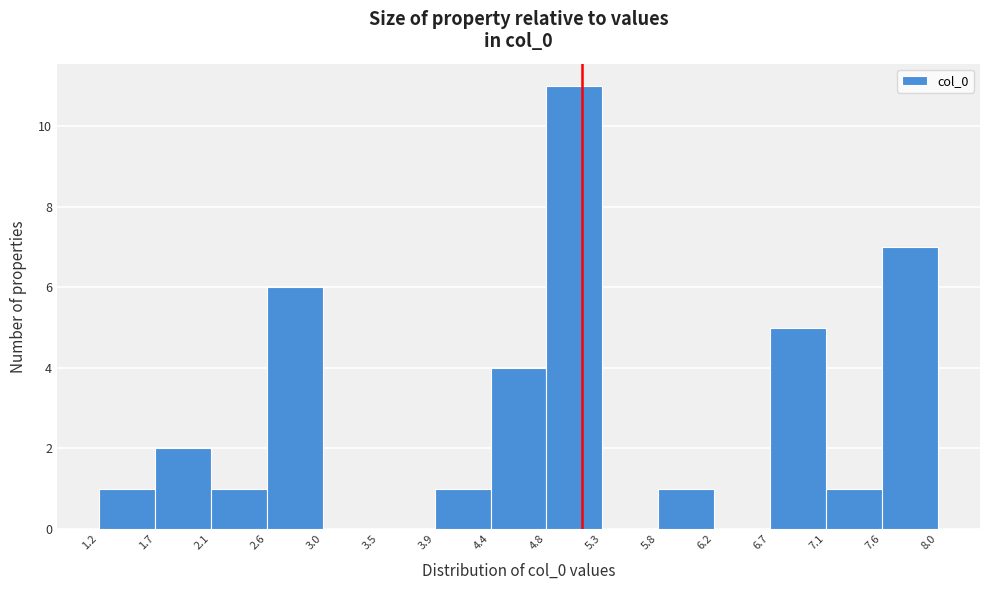

How tall is the bar that spans 2.1 to 2.6 on the x-axis? The values are not printed on the chart, so give them approximately, as read against the axis.

1